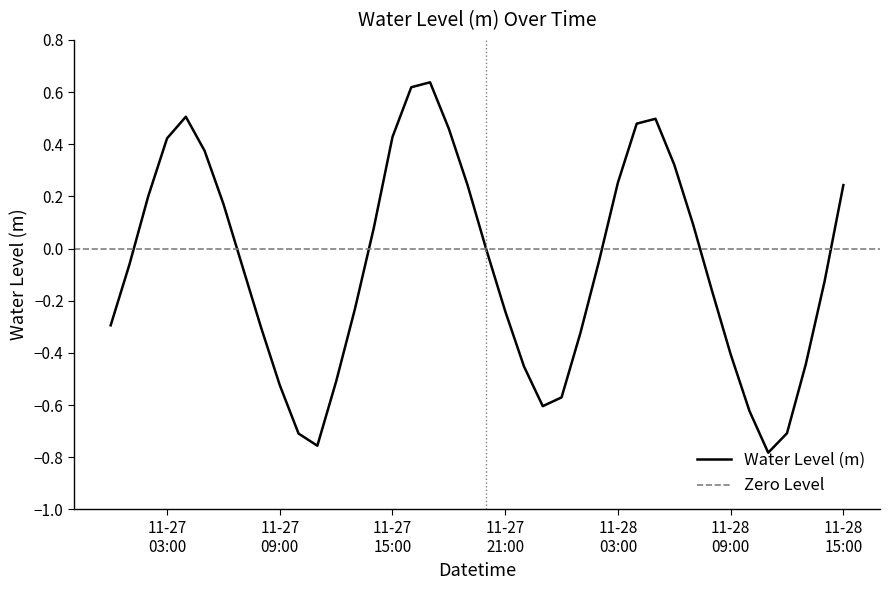

How many categories are shown in the chart?

40